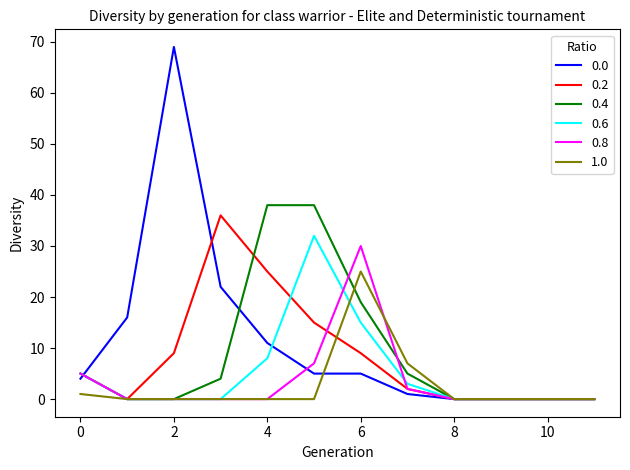

What is the maximum value shown in the chart?

69